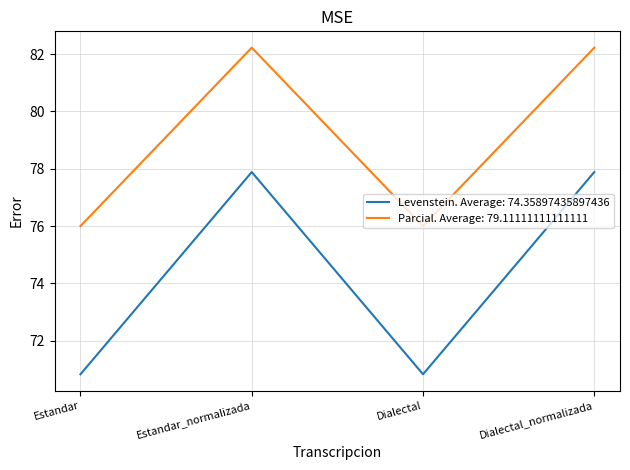

At how many categories does at least one series exceed 73?

4